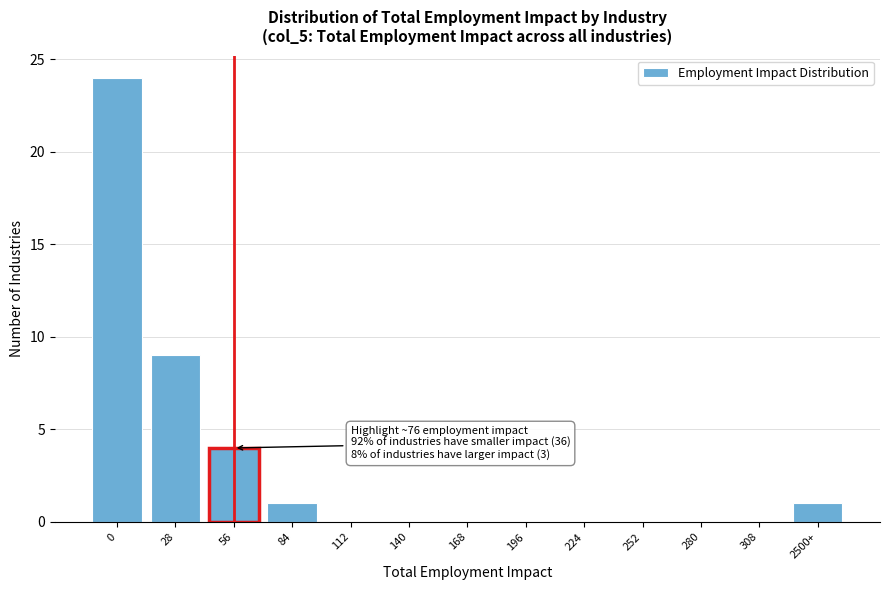

Reading left to right, what are all the values shown in this chart?

0=24	28=9	56=4	84=1	112=0	140=0	168=0	196=0	224=0	252=0	280=0	308=0	2500+=1